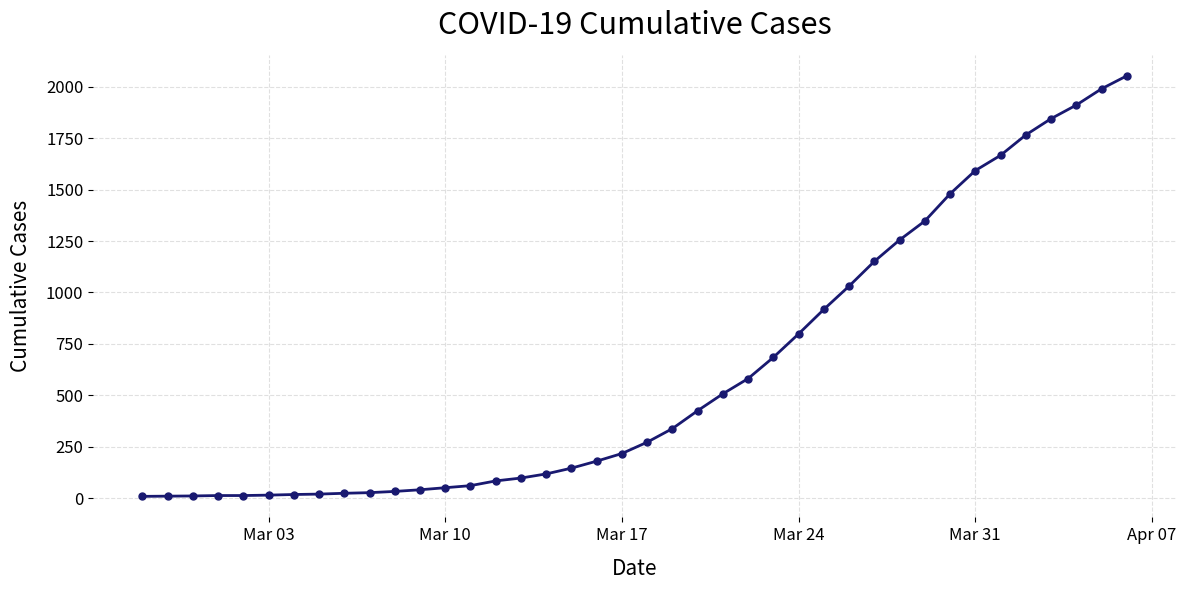

What is the greatest value displayed?

2052